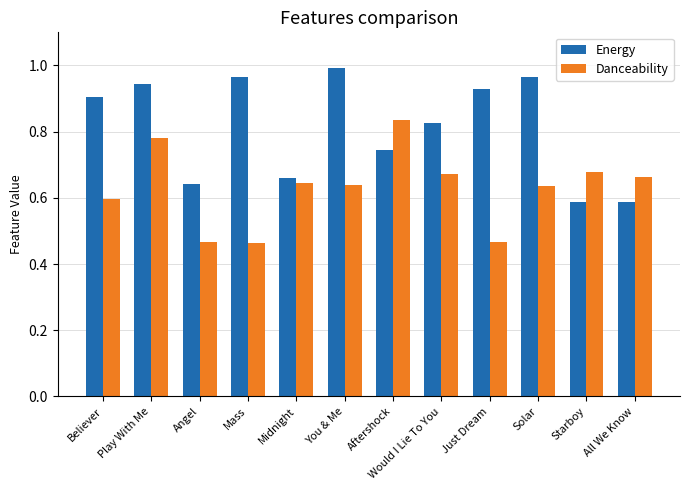

What is the total value across all series at Believer?

1.5